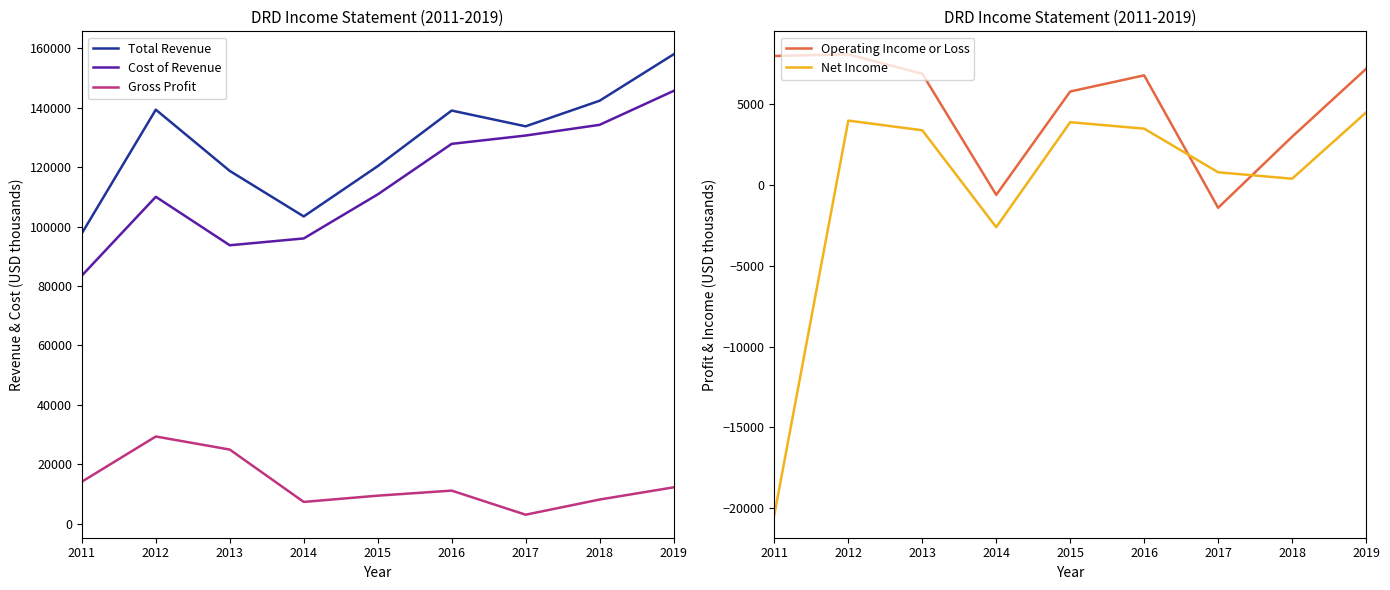

What is the difference between the Gross Profit values at 2014 and 2016?

3800